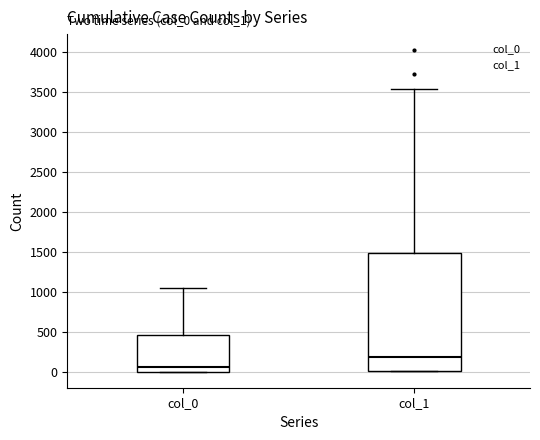

Reading left to right, read every box against the y-axis: the position of its median line, the range the box covers, and the ends of its whiskers. The values are not printed on the chart, so give them approximately, as read against the axis.

col_0: median 50, box 0 to 450, whiskers 0 to 1050
col_1: median 200, box 0 to 1500, whiskers 0 to 3550